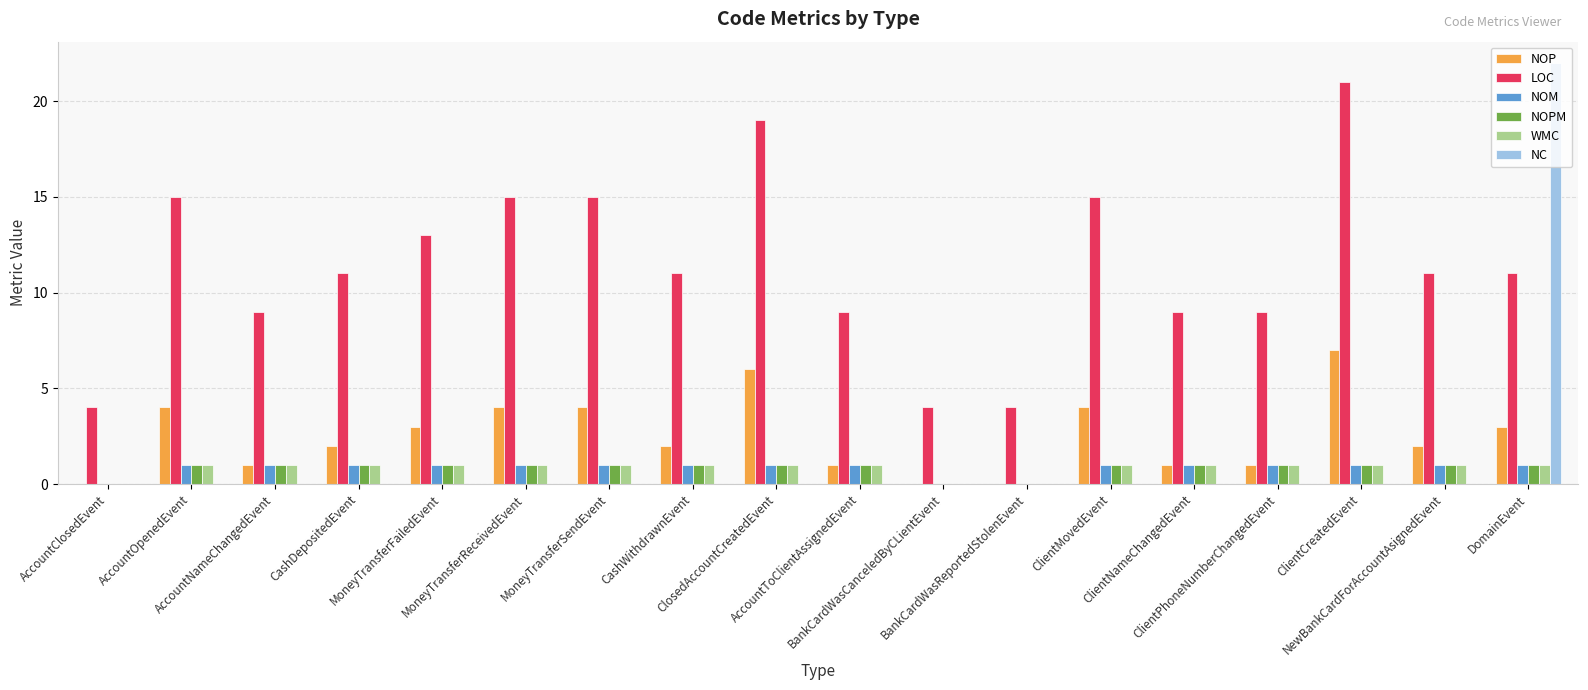

What are all the series names shown in the legend?

NOP, LOC, NOM, NOPM, WMC, NC